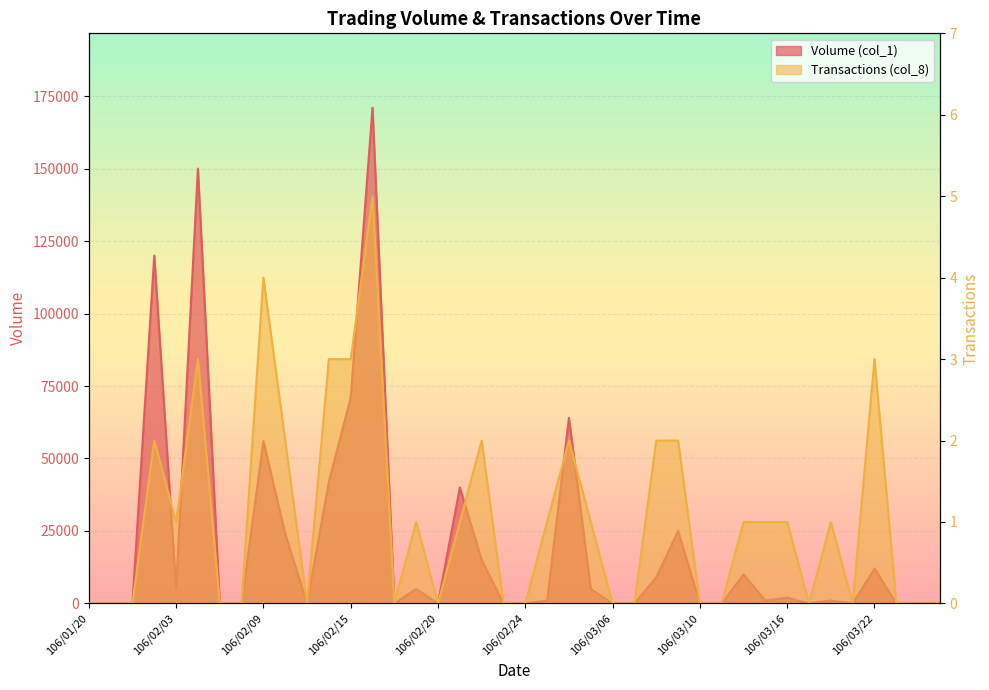

True or false: Transactions (col_8) and Volume (col_1) intersect in this chart.

False